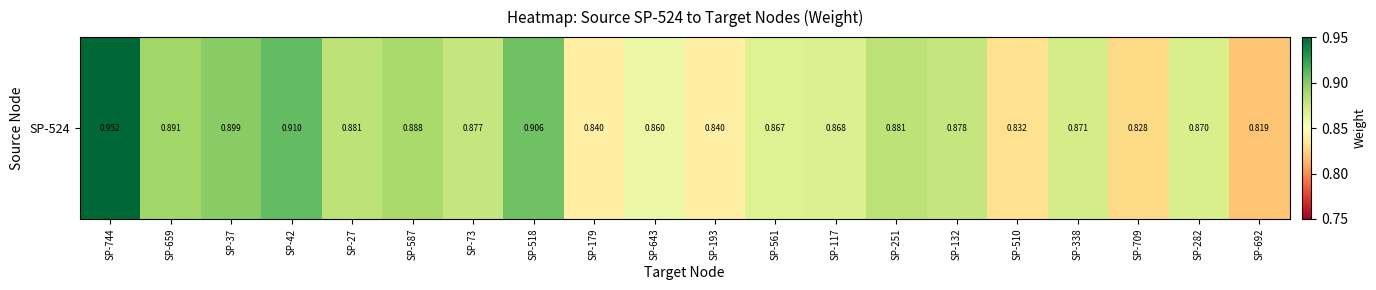

Which category has the highest value across all series?

SP-744